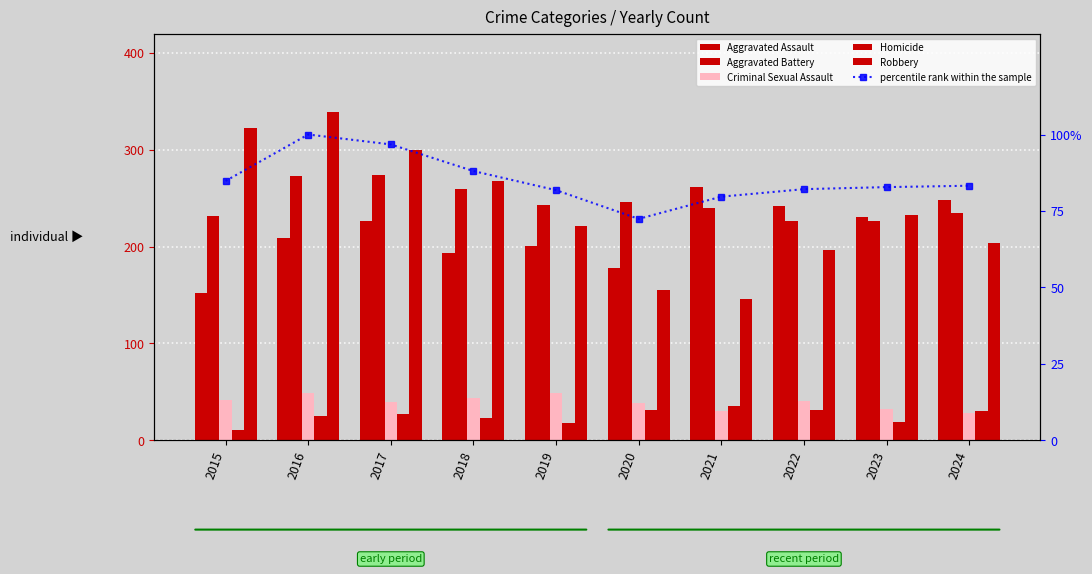

Rank the series at 2024 from lowest to highest value.

Criminal Sexual Assault, Homicide, percentile rank within the sample, Robbery, Aggravated Battery, Aggravated Assault